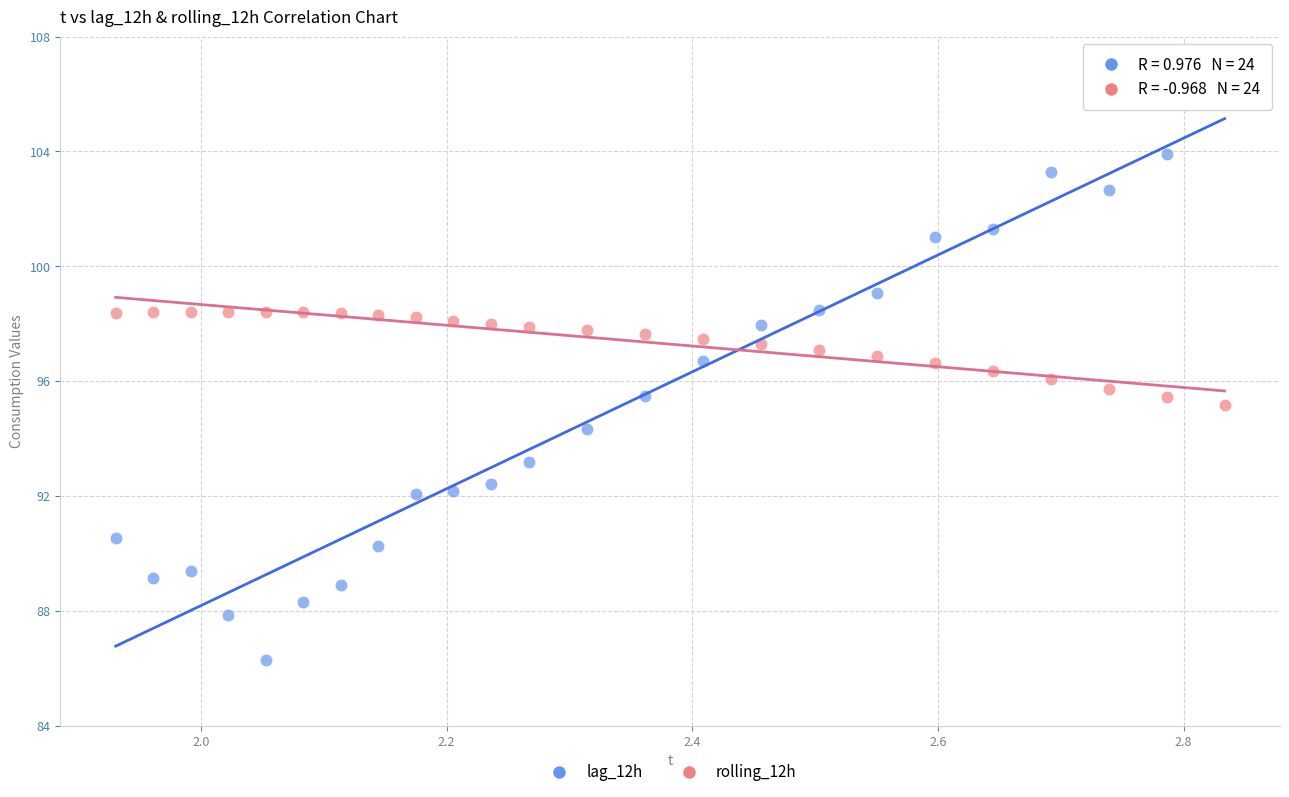

What are all the series names shown in the legend?

lag_12h, rolling_12h